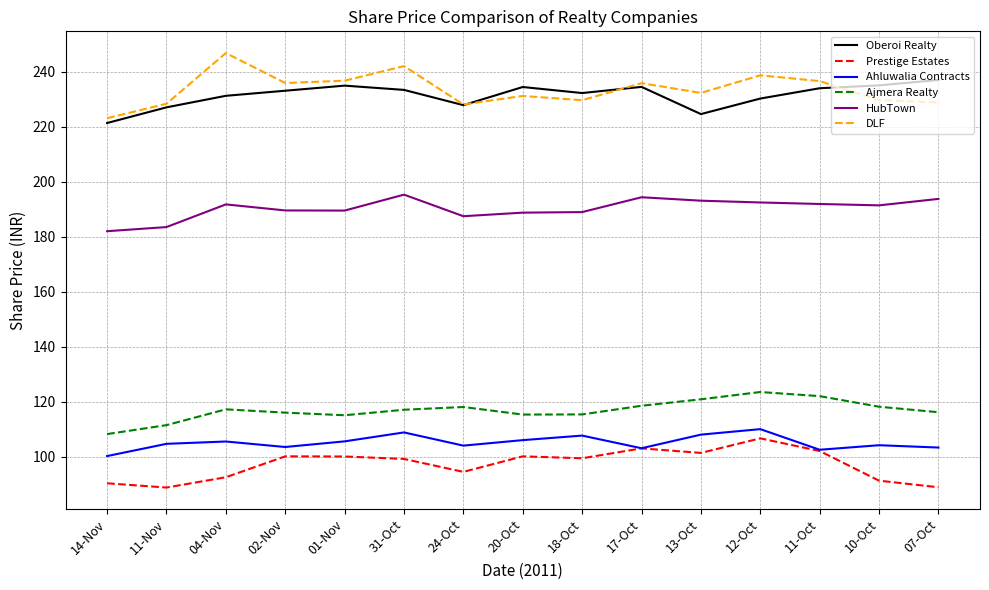

What is the average value of the Prestige Estates series?

97.2